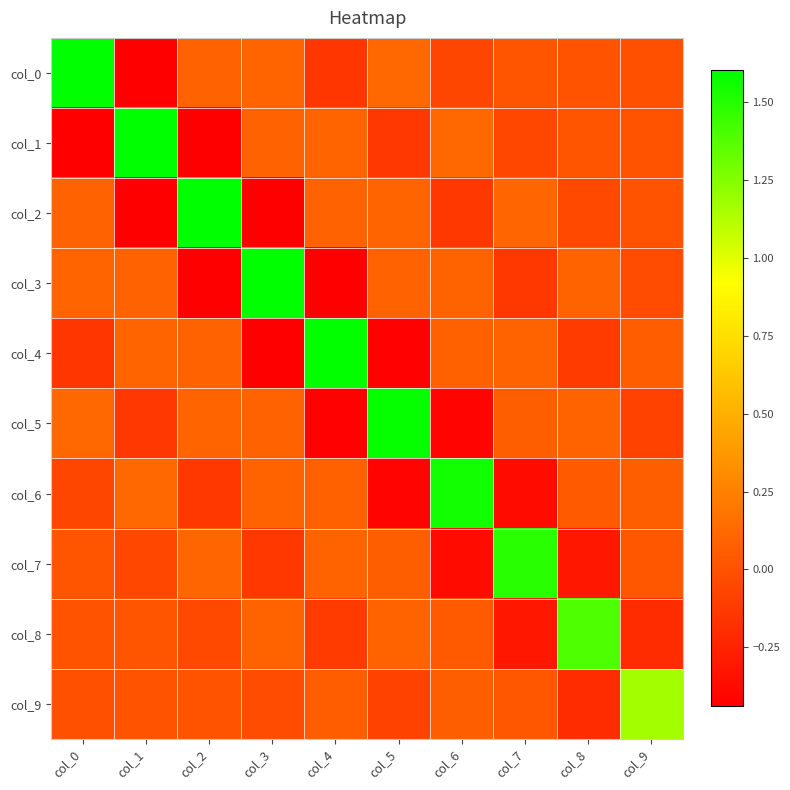

How many distinct data groups are displayed?

10